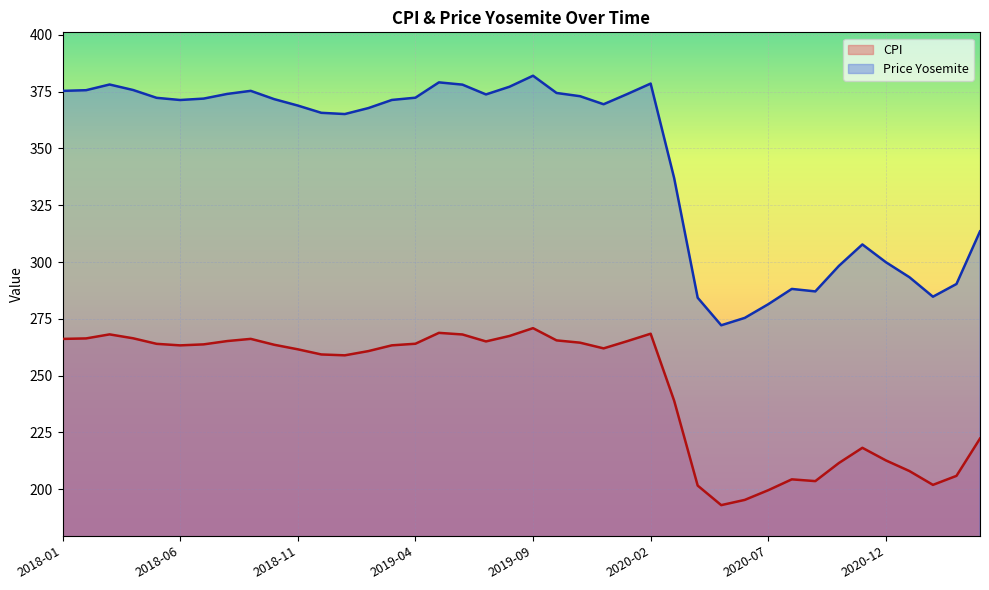

True or false: Price Yosemite has more than 0 points higher than both neighbors.

True